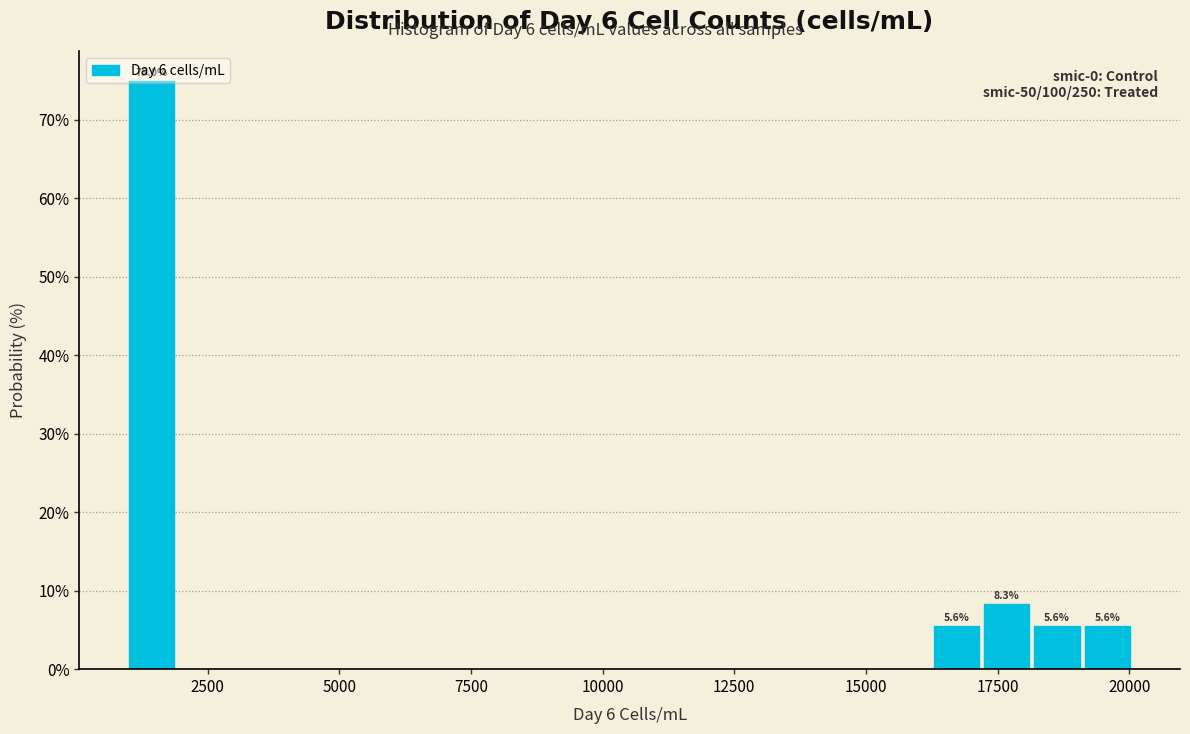

Read against the x-axis, roughly where is the centre of the tallest bar?

1500